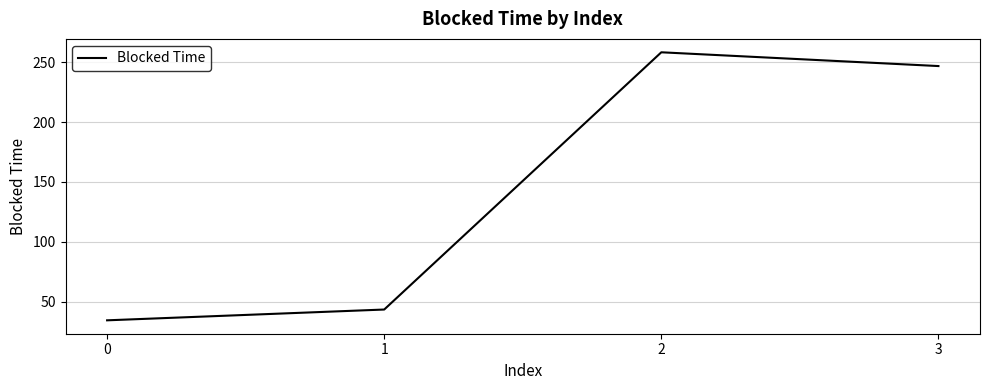

What is the change in value from 2 to 3?

-11.5